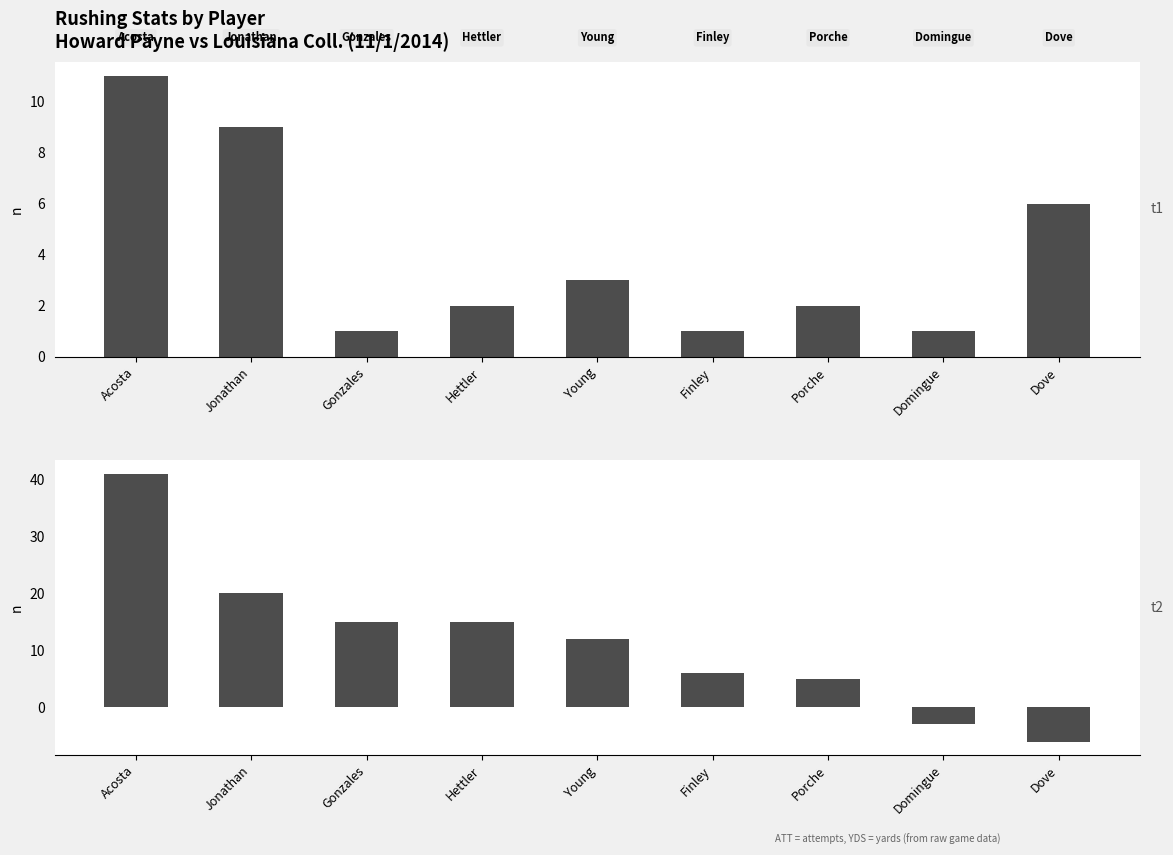

What is the maximum value for YDS?

41